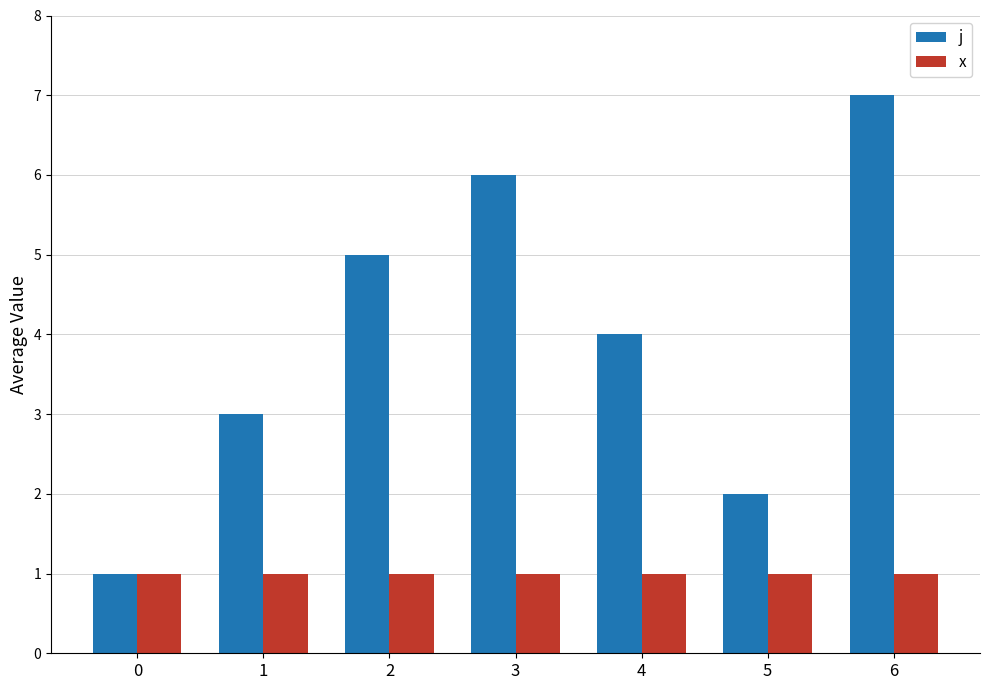

At 4, list the series in order from smallest to largest.

x, j